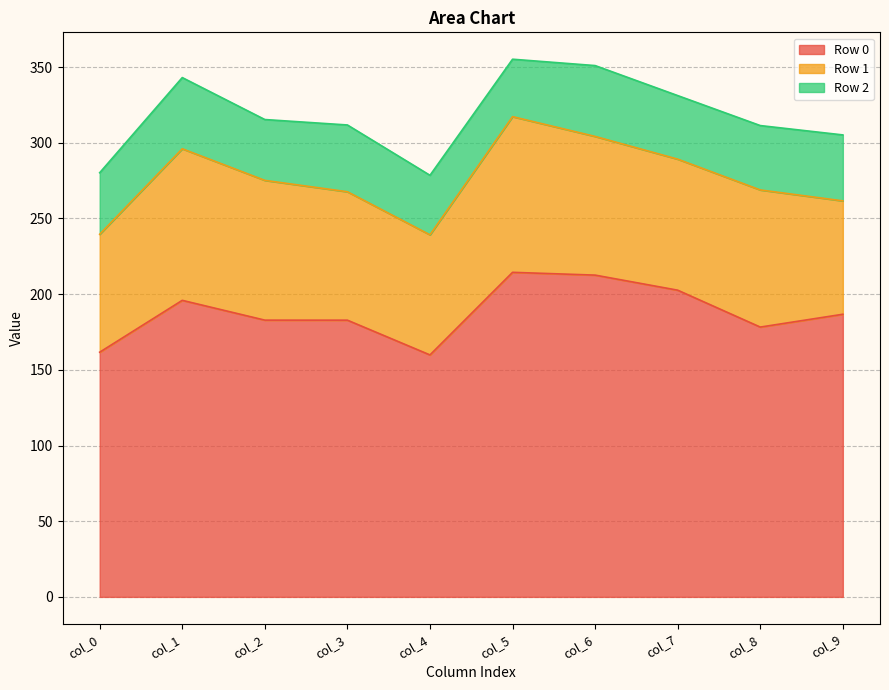

What is the value of the Row 1 point at the 4th from the left?

84.8